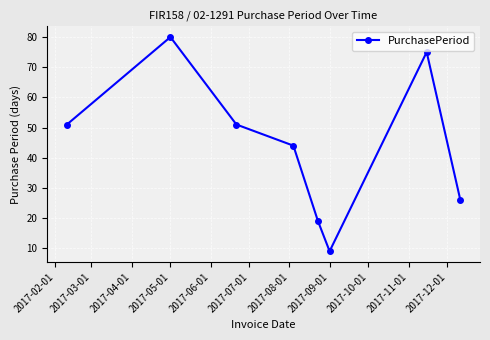

How many distinct data groups are displayed?

1